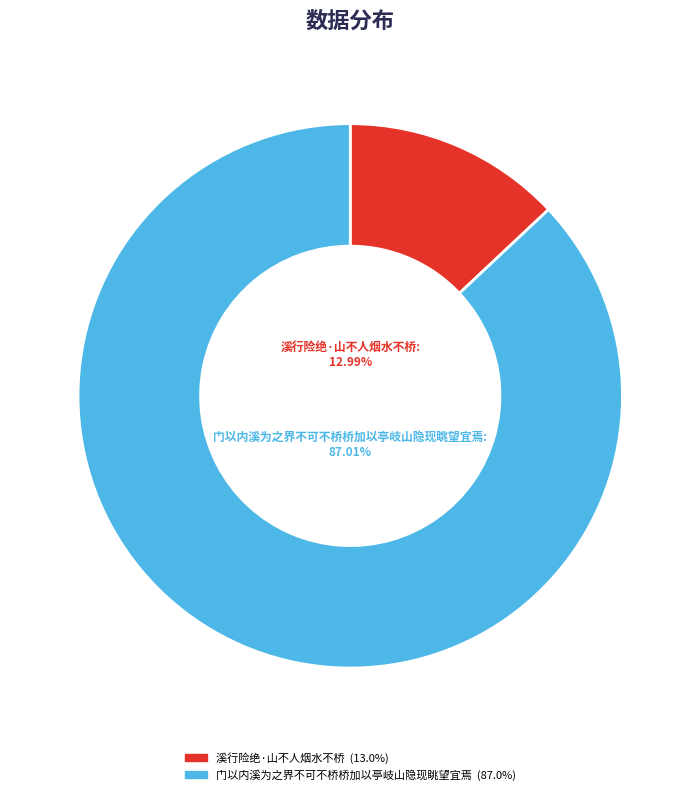

Which category has the smallest portion of the pie?

溪行险绝·山不人烟水不桥